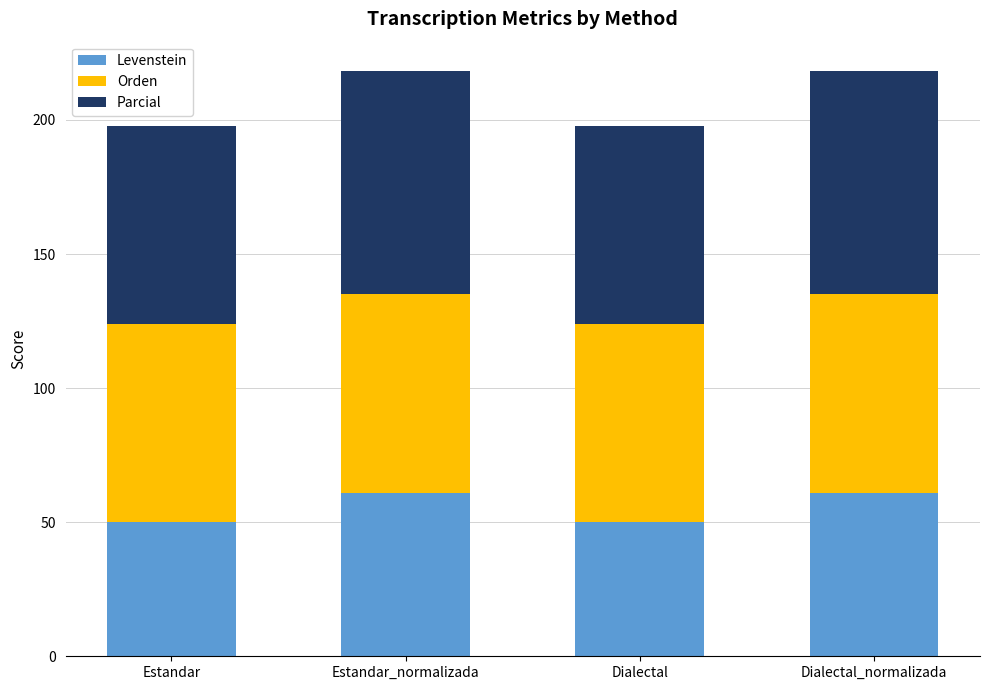

What is the total value across all series at Estandar?

197.8